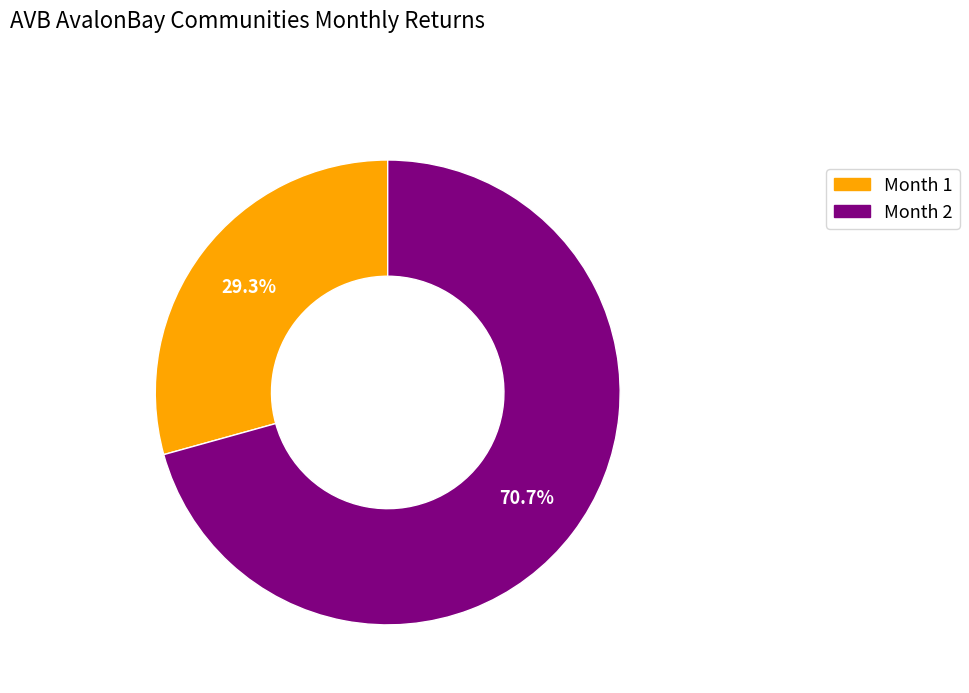

Count the number of slices in the pie.

2